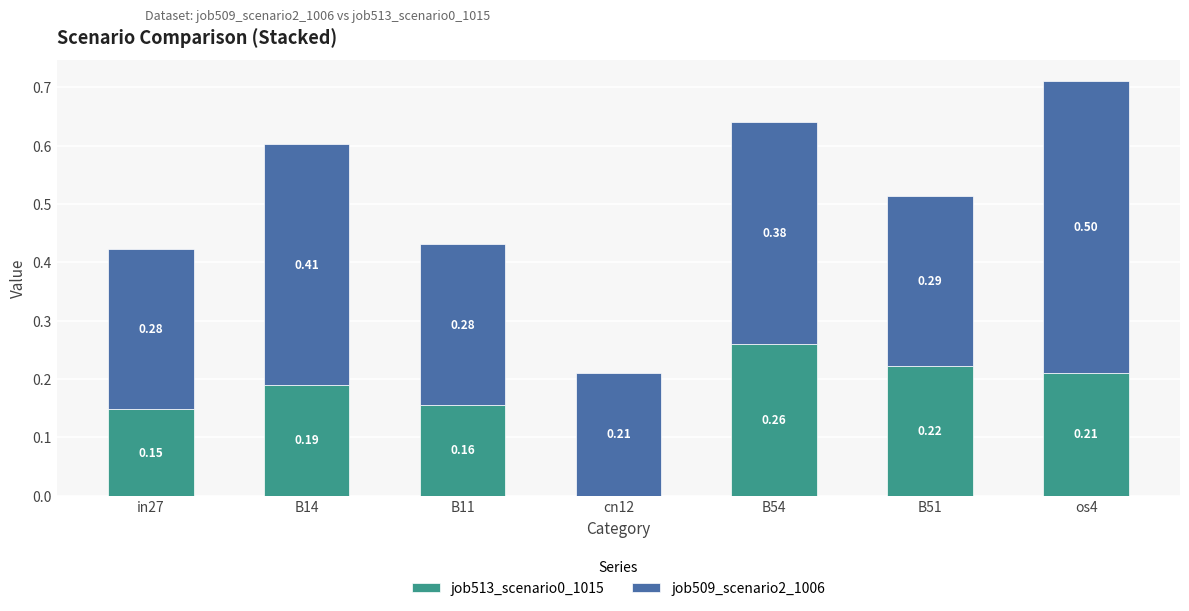

Are the bars horizontal?

No